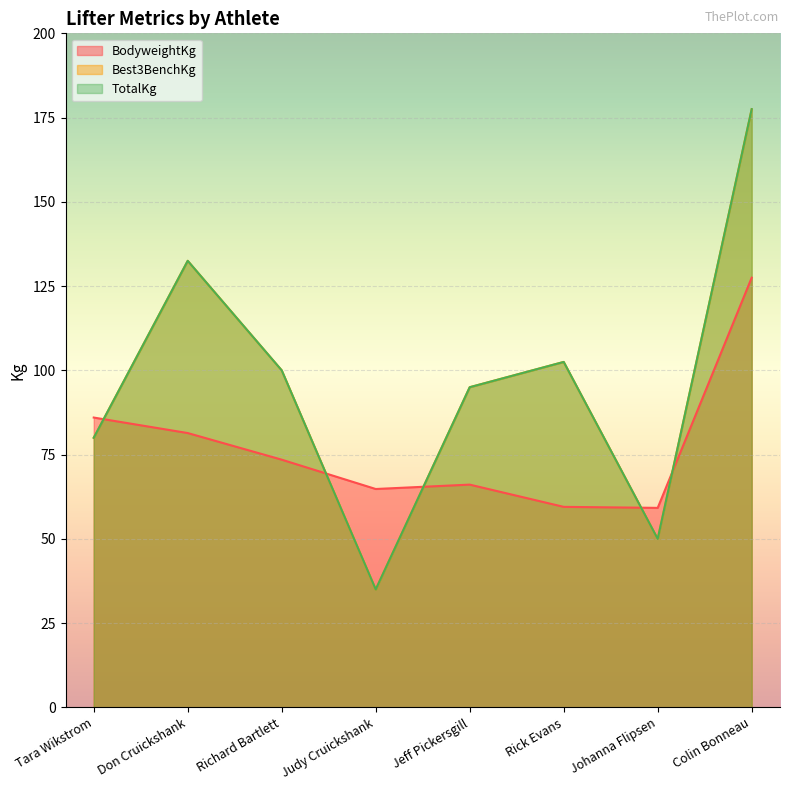

How many data points does each series have?

8